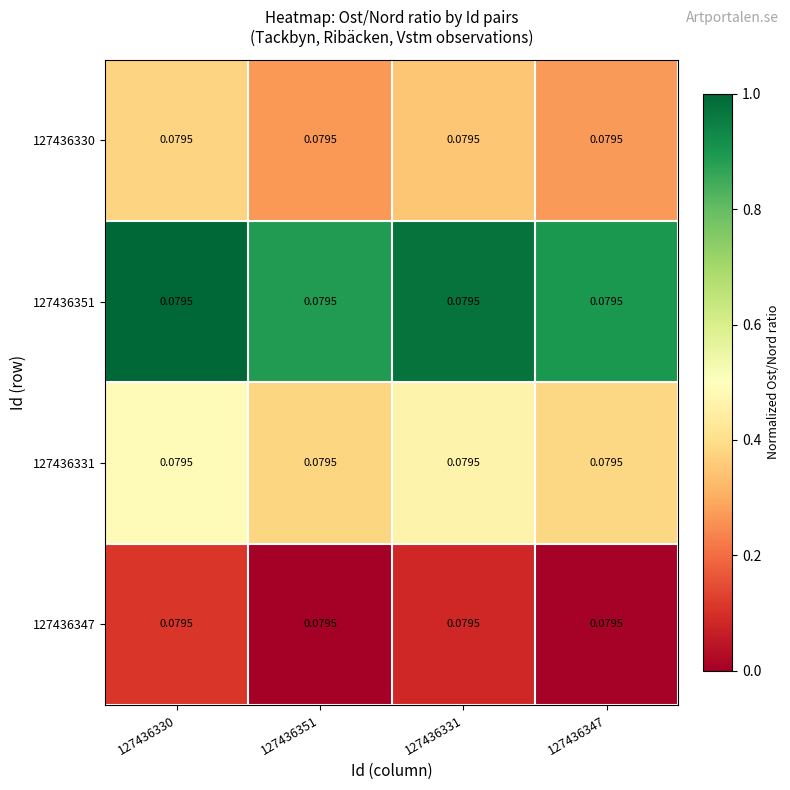

Which series has the widest spread of values?

127436351